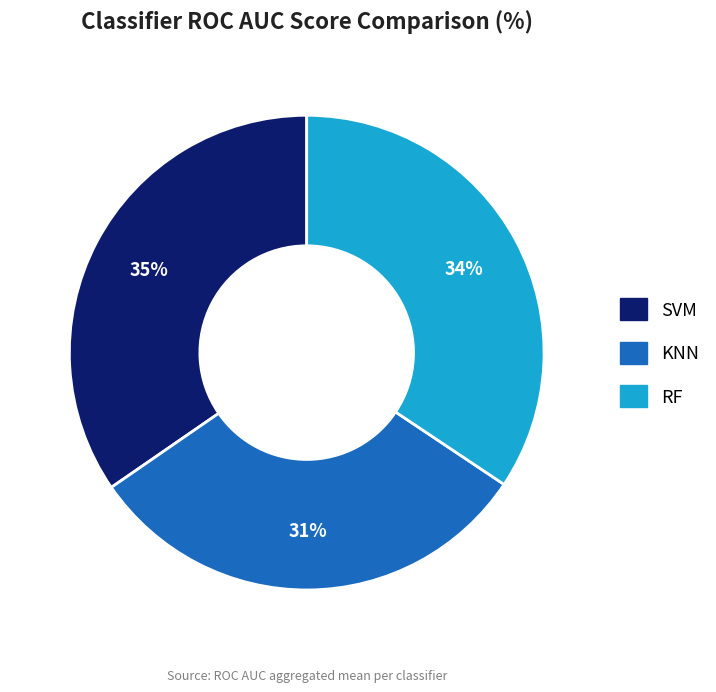

What percentage is the SVM slice, to the nearest percent?

35%